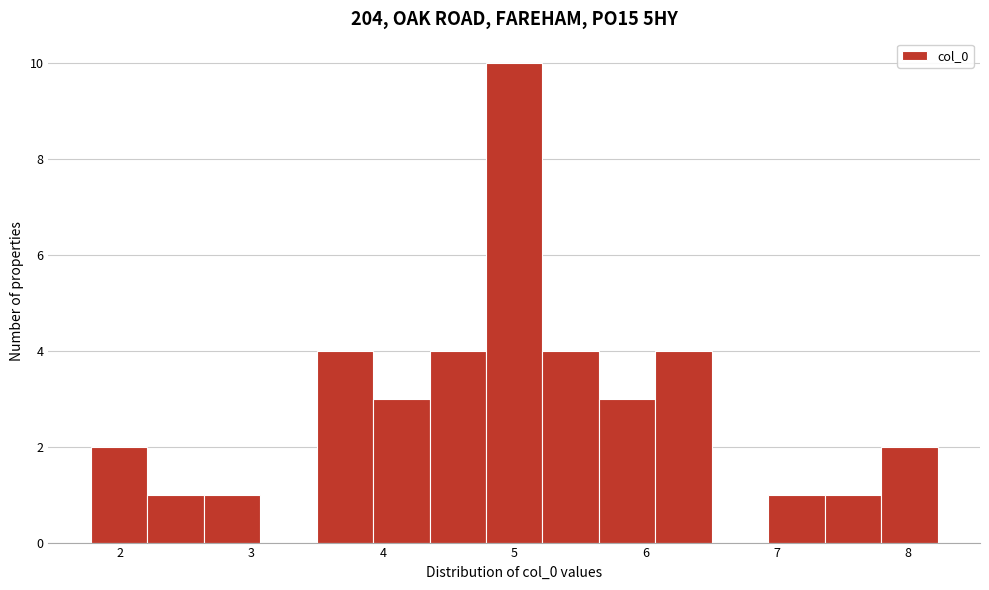

Over which range of the x-axis is the bar tallest?

4.8 to 5.2